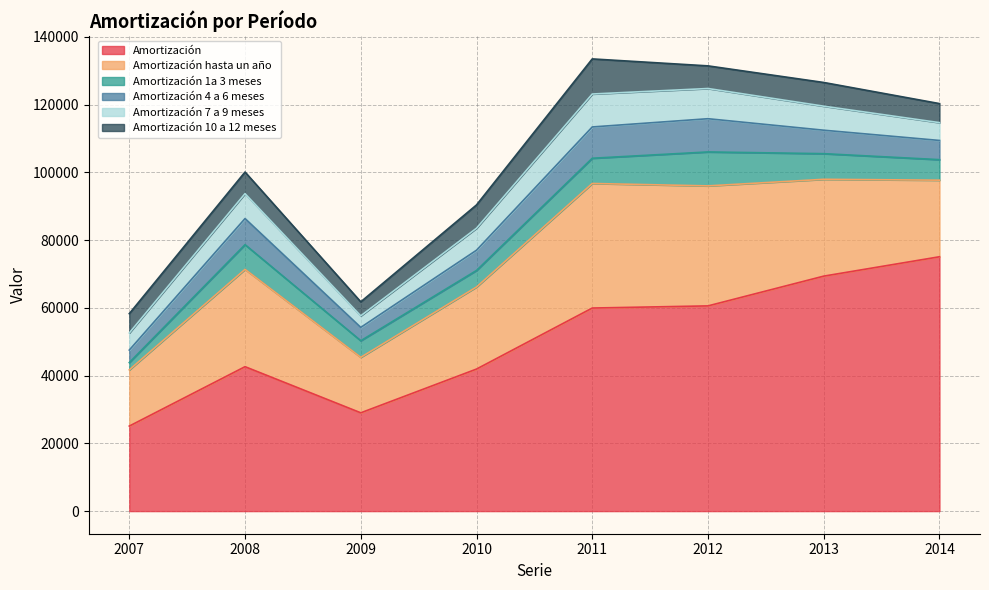

How many intersections are there between Amortización 10 a 12 meses and Amortización 7 a 9 meses?

4